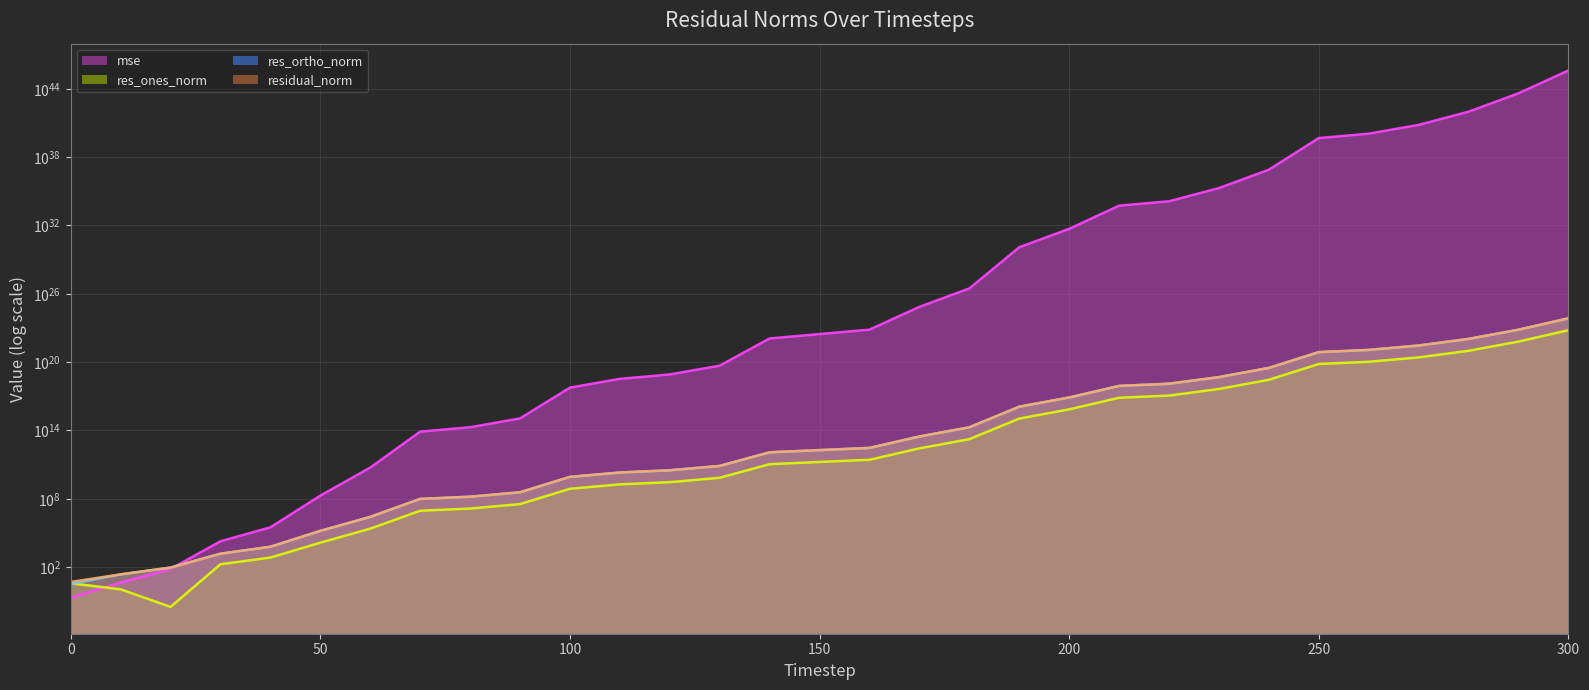

True or false: res_ortho_norm has more than 0 points higher than both neighbors.

False